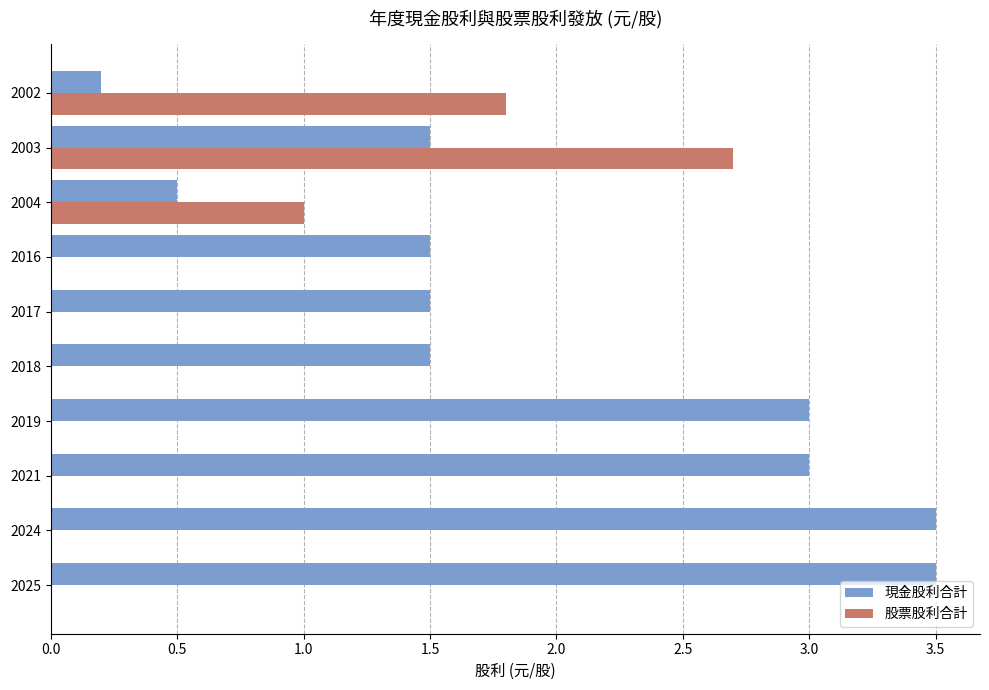

At which label does 股票股利合計 reach its peak?

2003